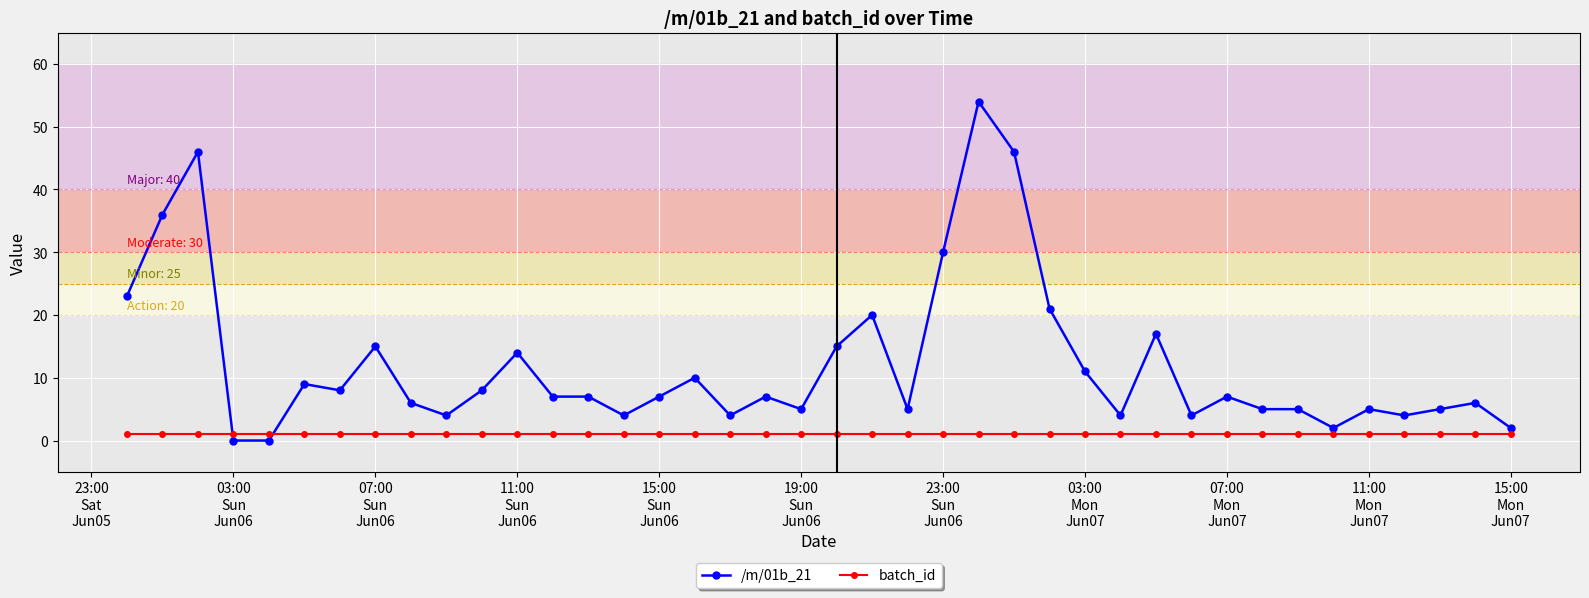

What is the value of the /m/01b_21 point at the 18th from the left?

4